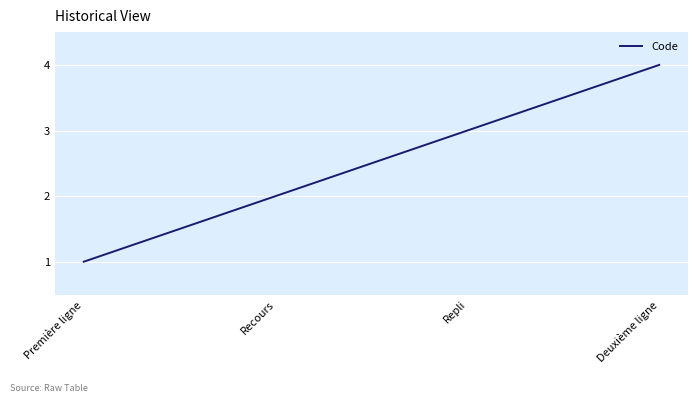

Reading left to right, list all the values displayed in this chart.

Première ligne=1	Recours=2	Repli=3	Deuxième ligne=4